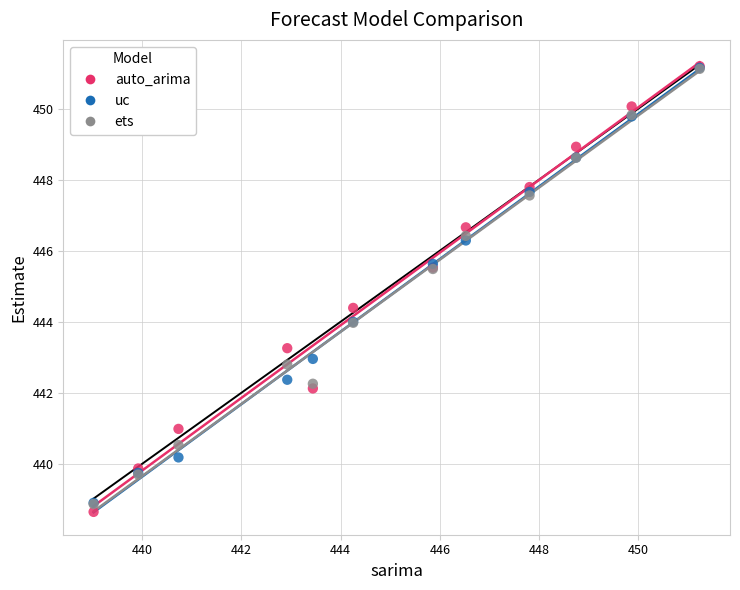

What are all the series names shown in the legend?

auto_arima, uc, ets